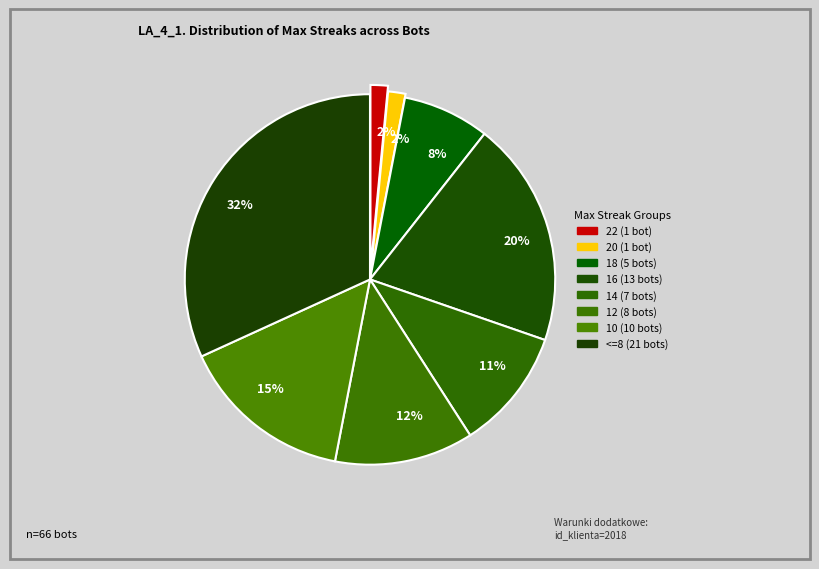

Count the number of slices in the pie.

8